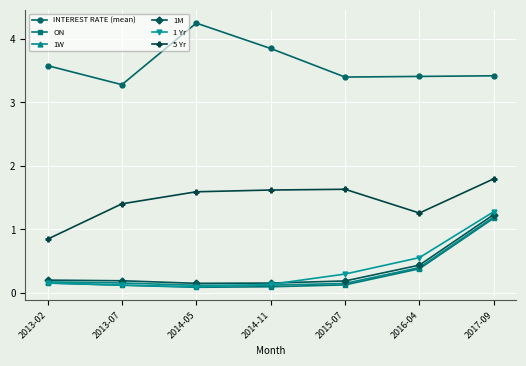

True or false: INTEREST RATE (mean) has more than 2 interior local peaks.

False